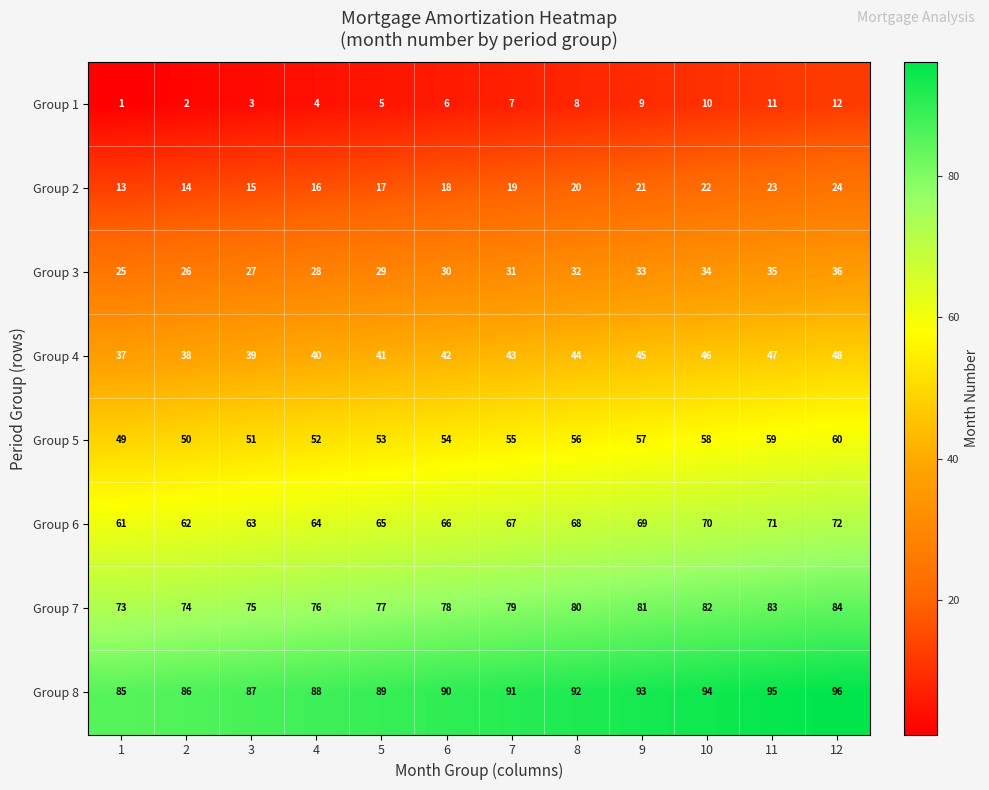

What is the total value across all series at 1?

344